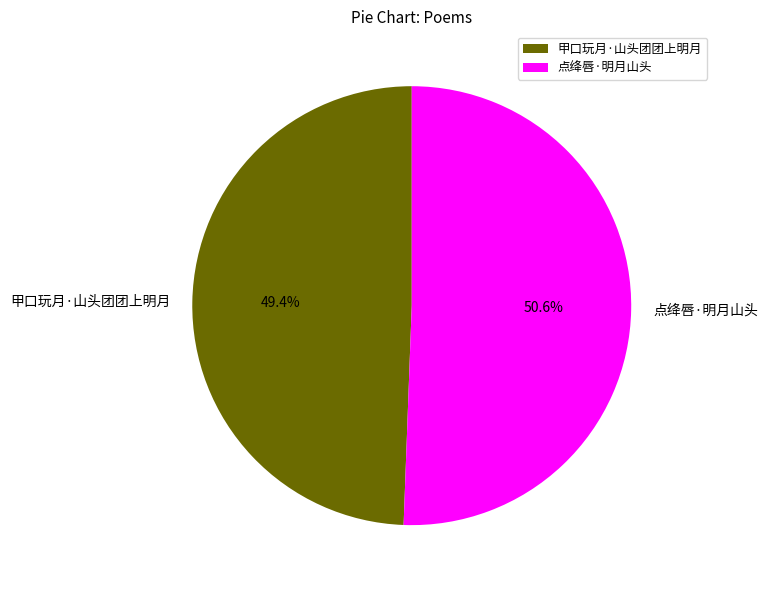

To the nearest percent, what is the difference between the largest and smallest slice percentages?

1%